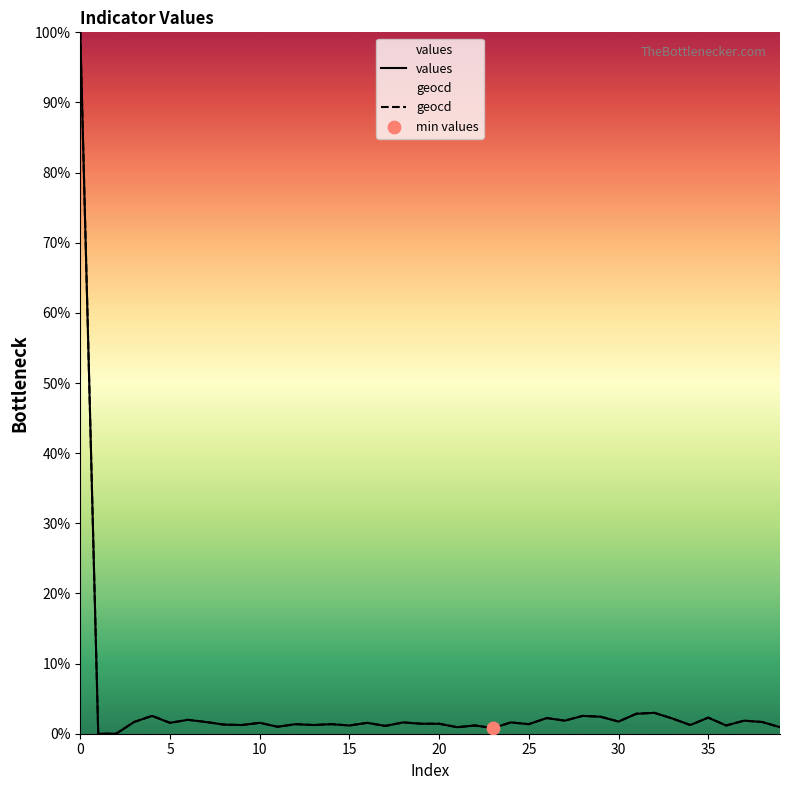

What is the total value across all series at 11?

2.0